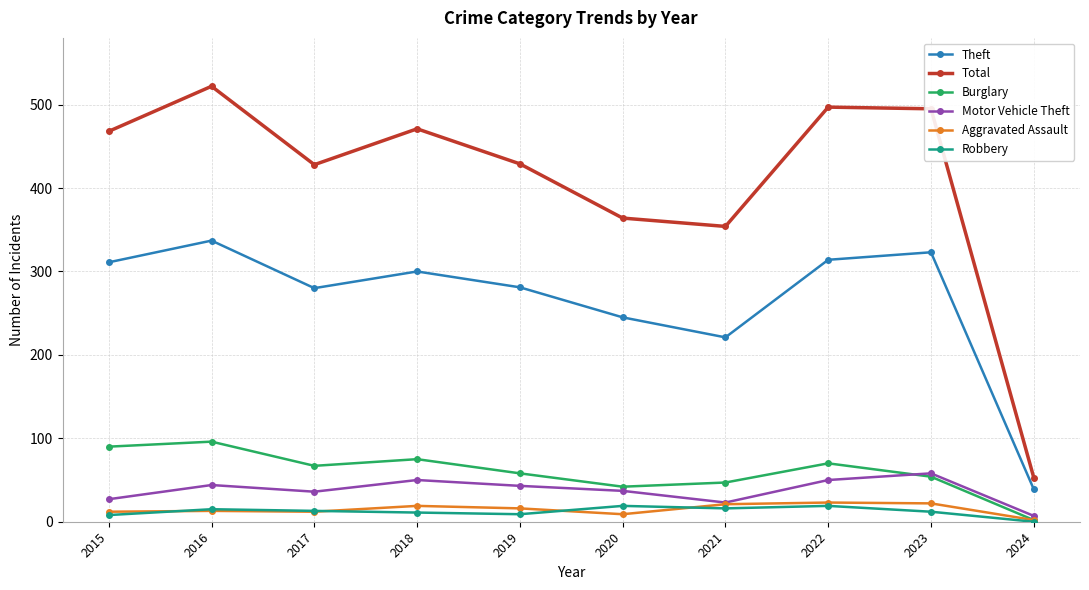

The value of Total at 2023 is 495. True or false?

True